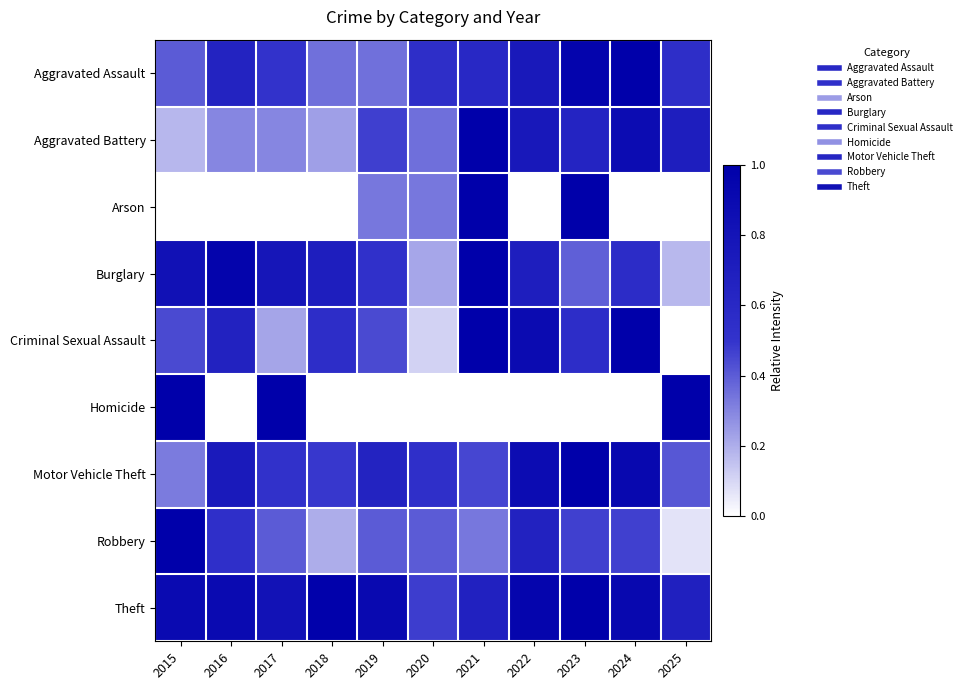

List the series in order of their peak value, lowest first.

Aggravated Assault, Aggravated Battery, Arson, Burglary, Criminal Sexual Assault, Homicide, Motor Vehicle Theft, Robbery, Theft